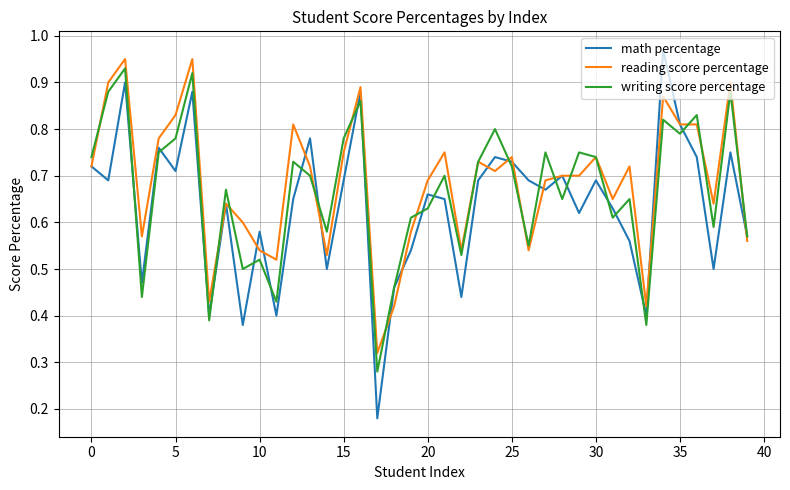

Which series has the widest spread of values?

math percentage